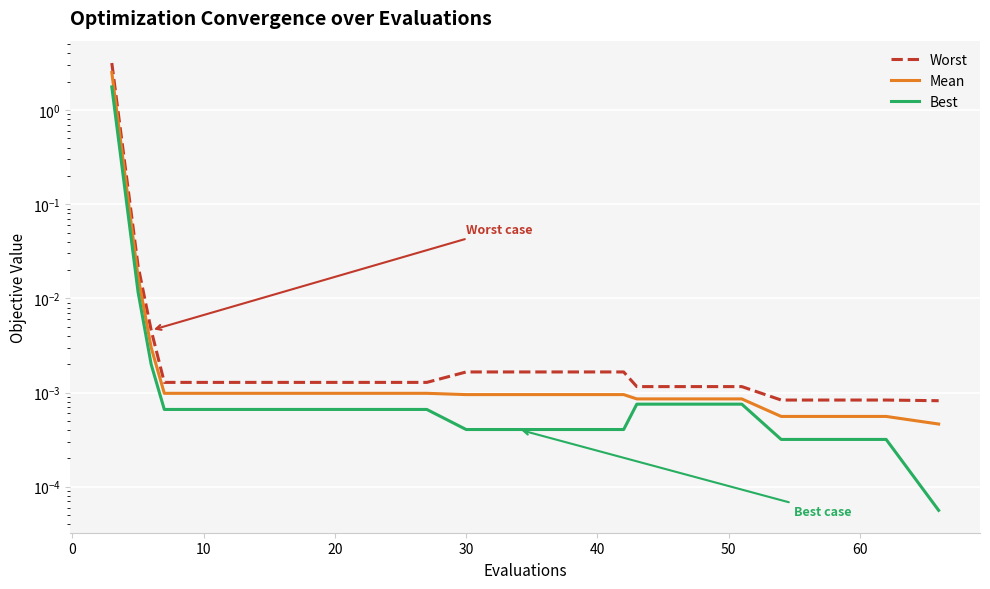

Does the chart display data point markers on the line(s)?

No